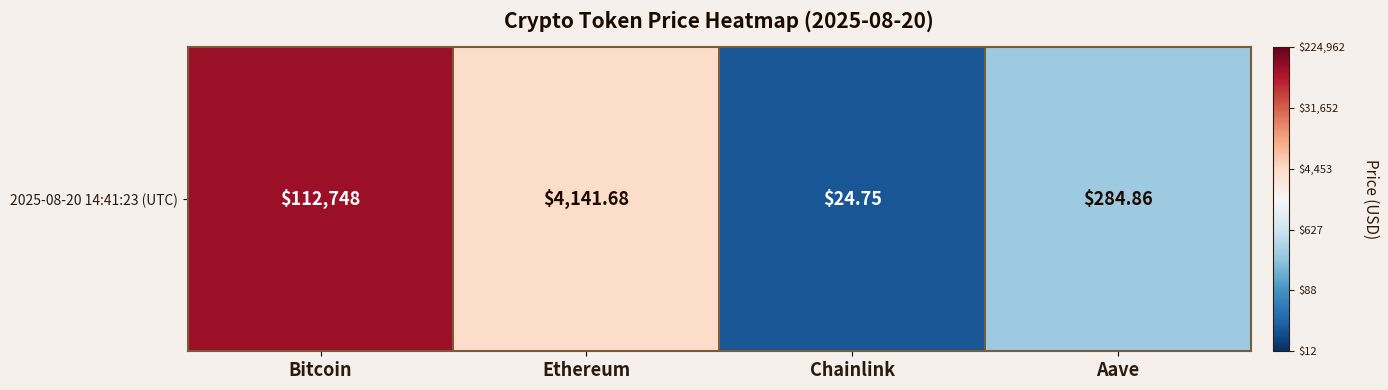

True or false: the data shows 5.1 at Bitcoin.

True